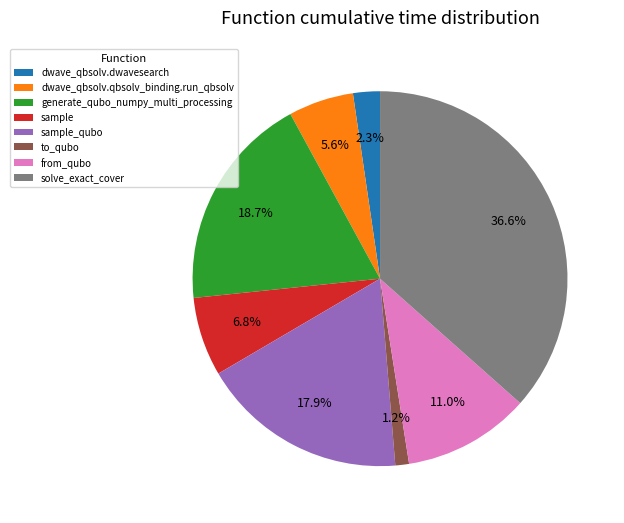

Between dwave_qbsolv.qbsolv_binding.run_qbsolv and generate_qubo_numpy_multi_processing, which is larger?

generate_qubo_numpy_multi_processing